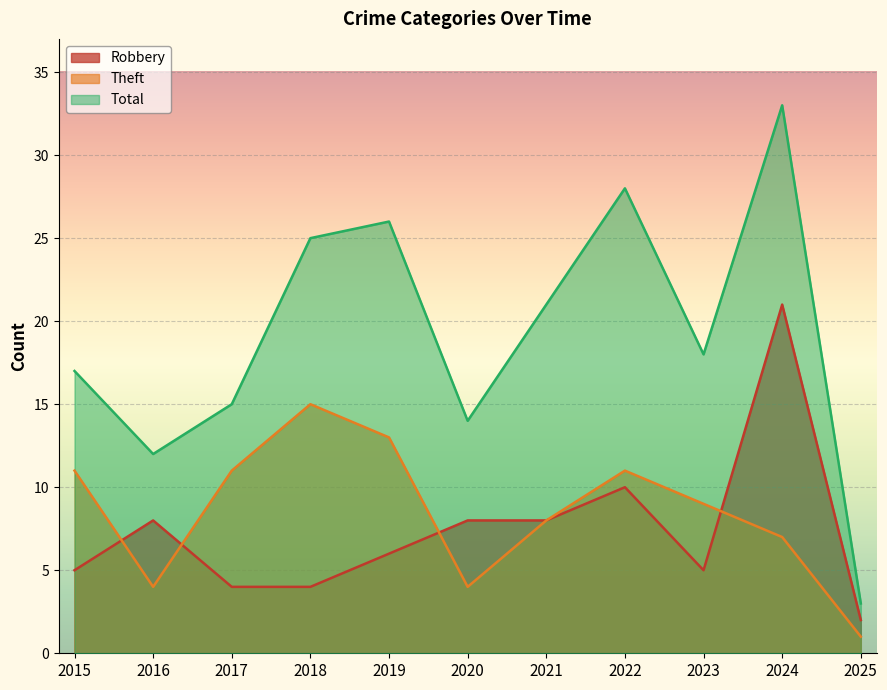

Between 2024 and 2022, which is larger?

2024